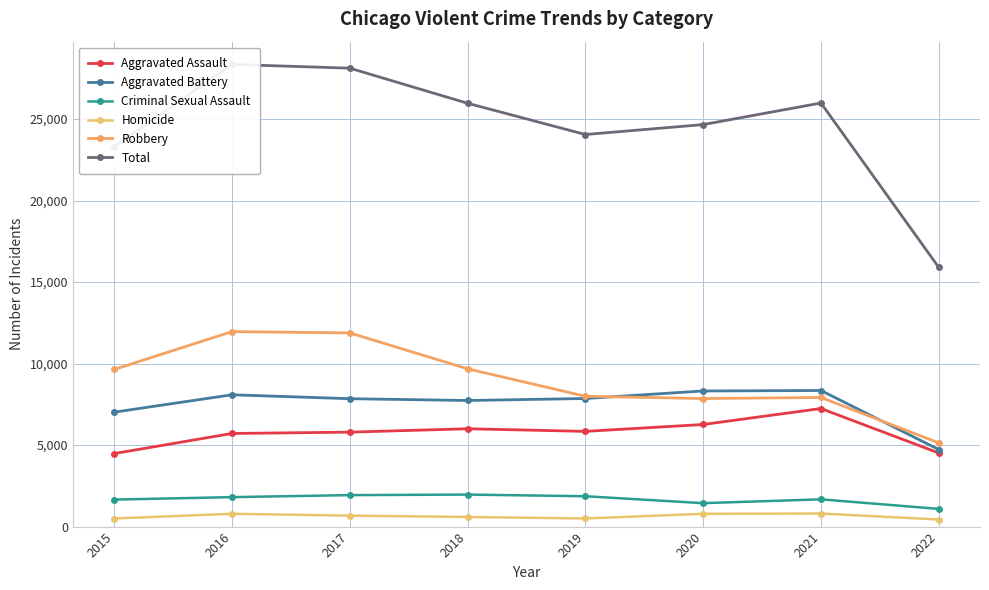

True or false: Total and Homicide intersect in this chart.

False